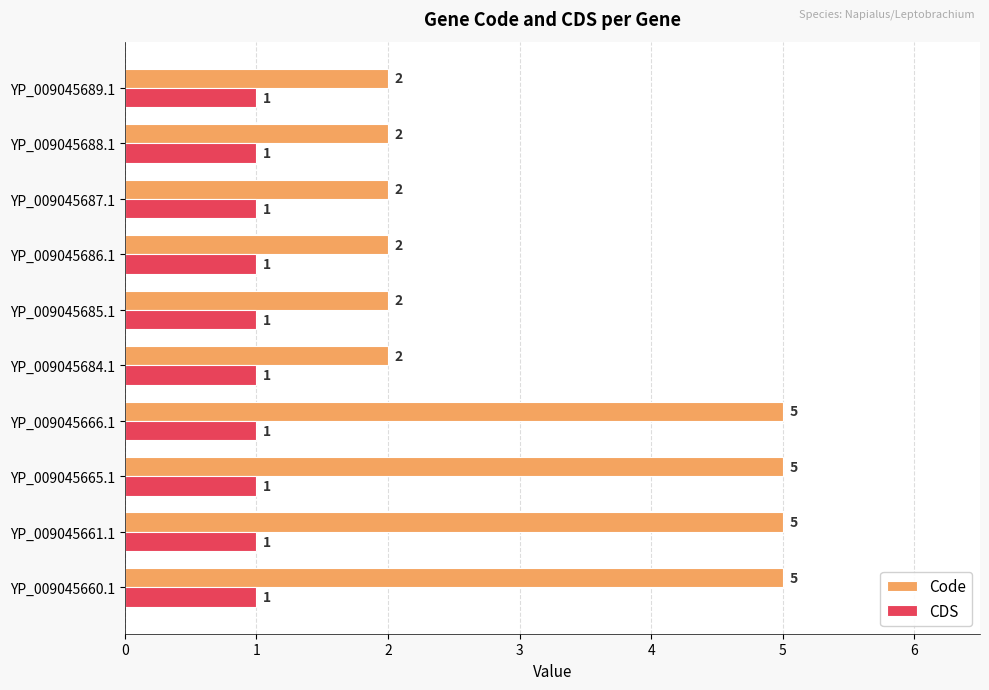

What is the greatest value displayed?

5